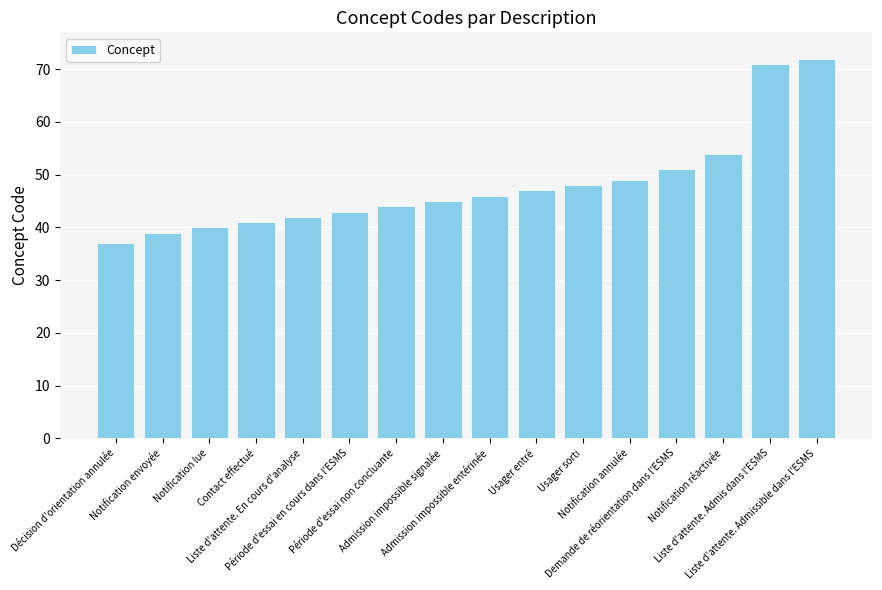

What is the difference between the second highest and minimum values?

34